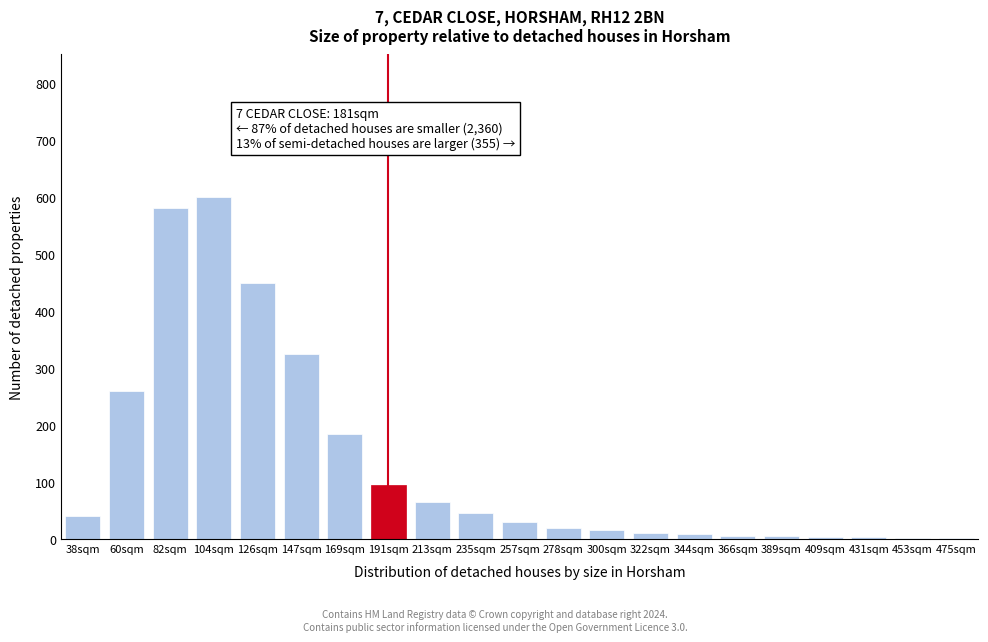

What is the sum of all values?

2750